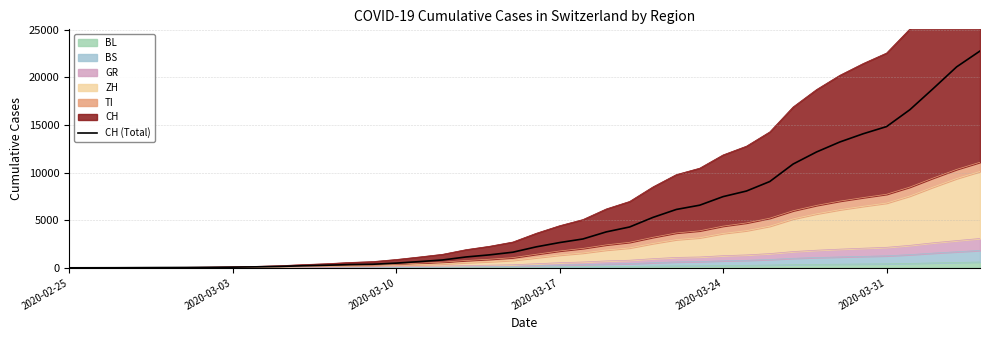

How many values exceed 2200?

19